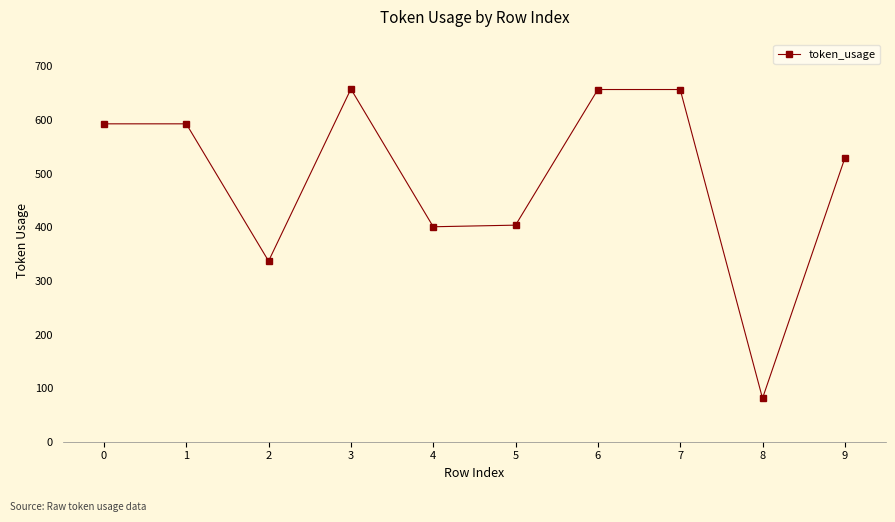

How many distinct data groups are displayed?

1